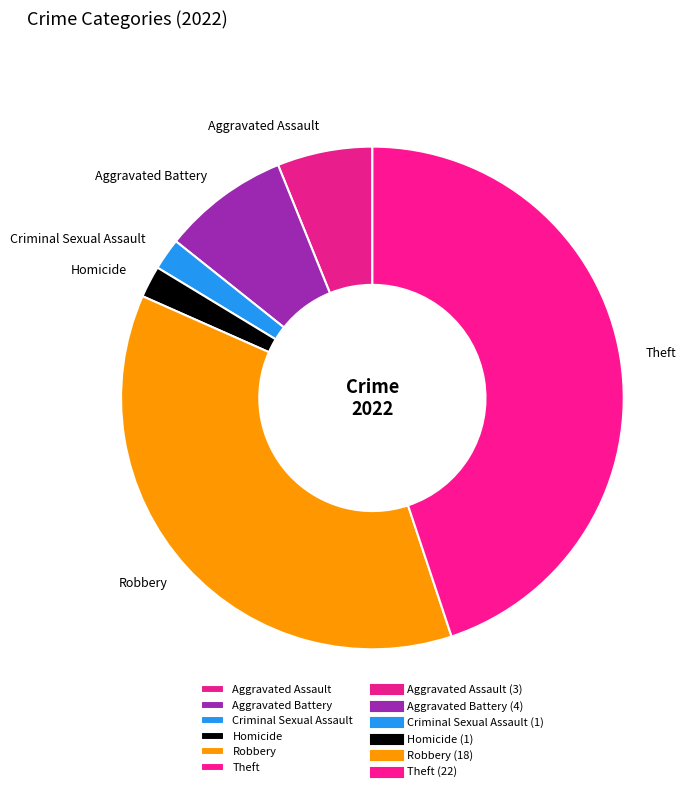

True or false: Robbery accounts for 37% of the total.

True